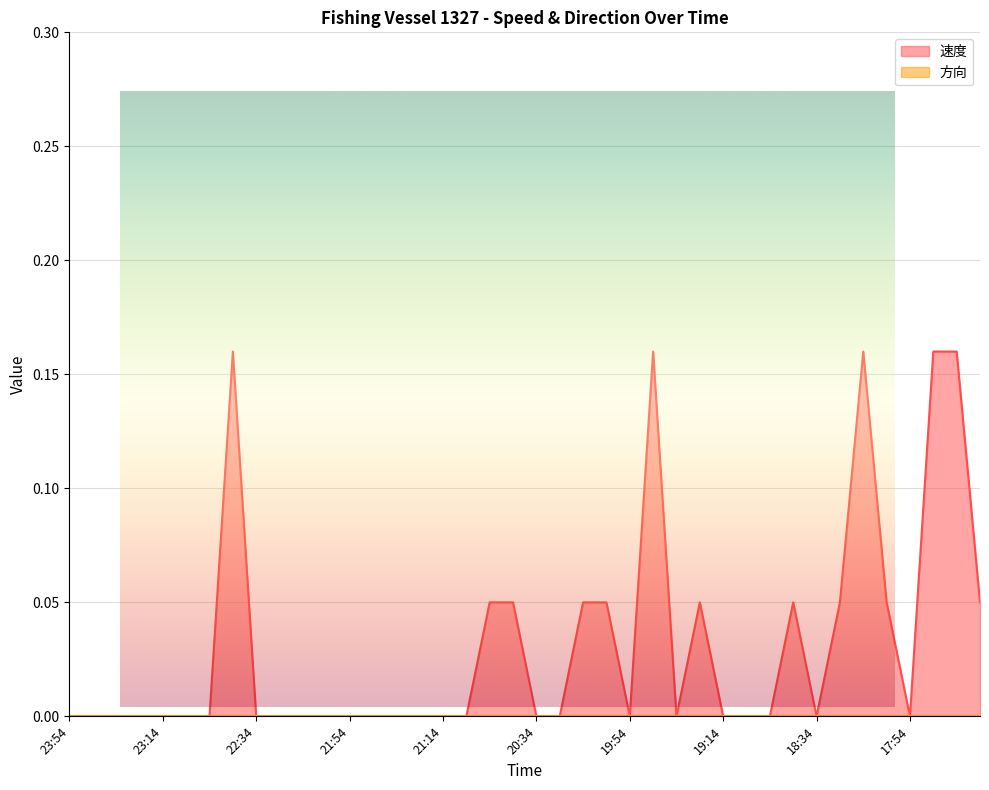

List the labels in order of value, smallest first.

23:54, 23:44, 23:34, 23:24, 23:14, 23:04, 22:55, 22:34, 22:24, 22:14, 22:04, 21:54, 21:44, 21:34, 21:24, 21:14, 21:04, 20:34, 20:24, 19:54, 19:34, 19:14, 19:04, 18:55, 18:34, 17:54, 20:55, 20:44, 20:14, 20:04, 19:24, 18:44, 18:24, 18:04, 17:24, 22:44, 19:44, 18:14, 17:44, 17:34